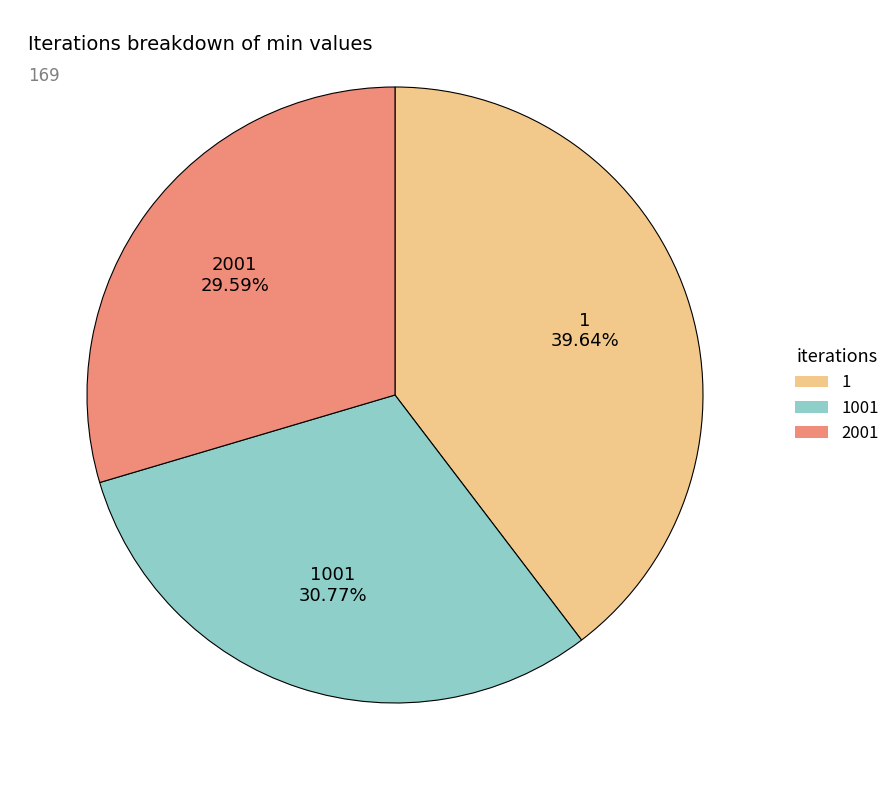

How many segments does this pie chart have?

3